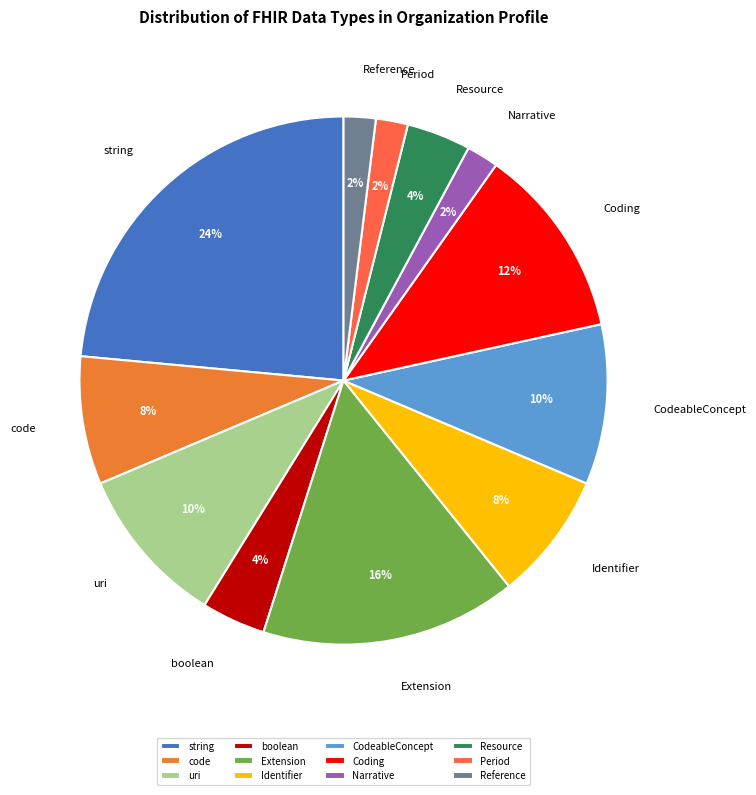

Is it true that boolean is 4% of the pie?

True